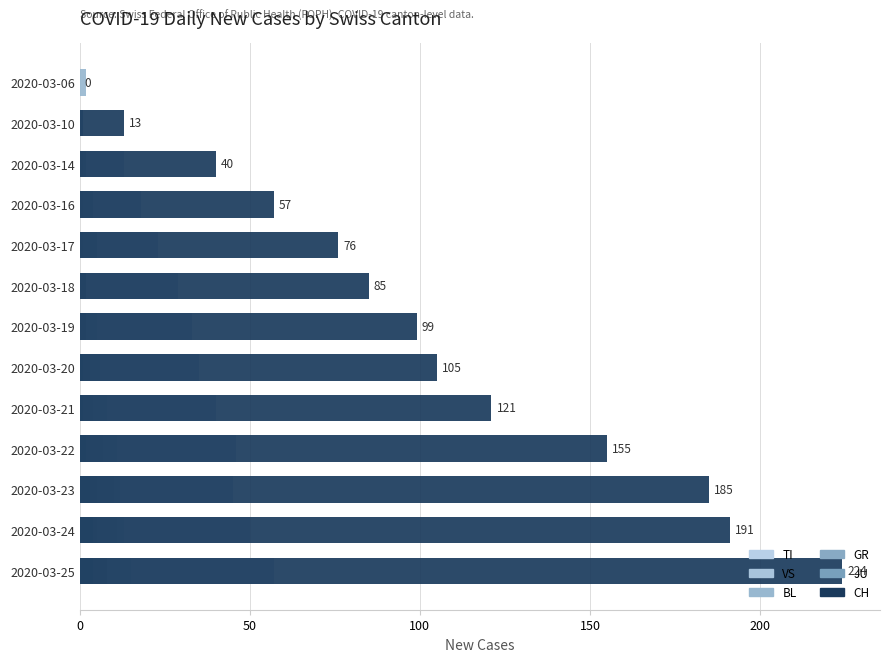

Is it true that CH equals 46 at 2020-03-18?

False